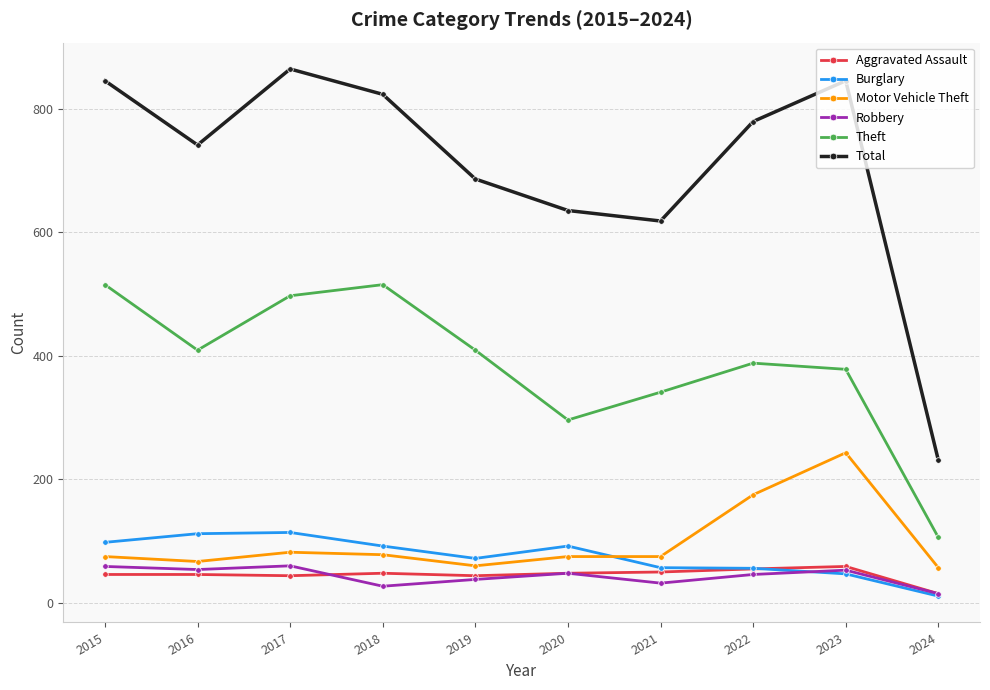

True or false: Theft has a value of 828 at 2018.

False